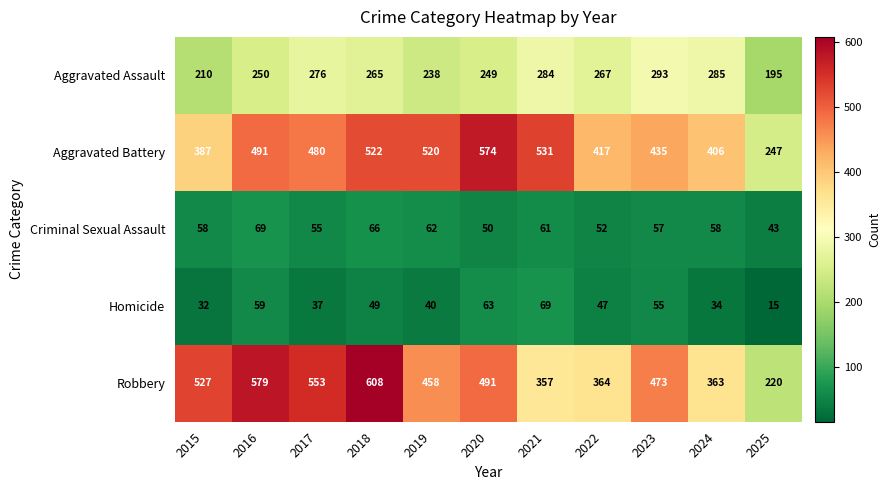

What is the approximate value of Homicide at 2022?

47